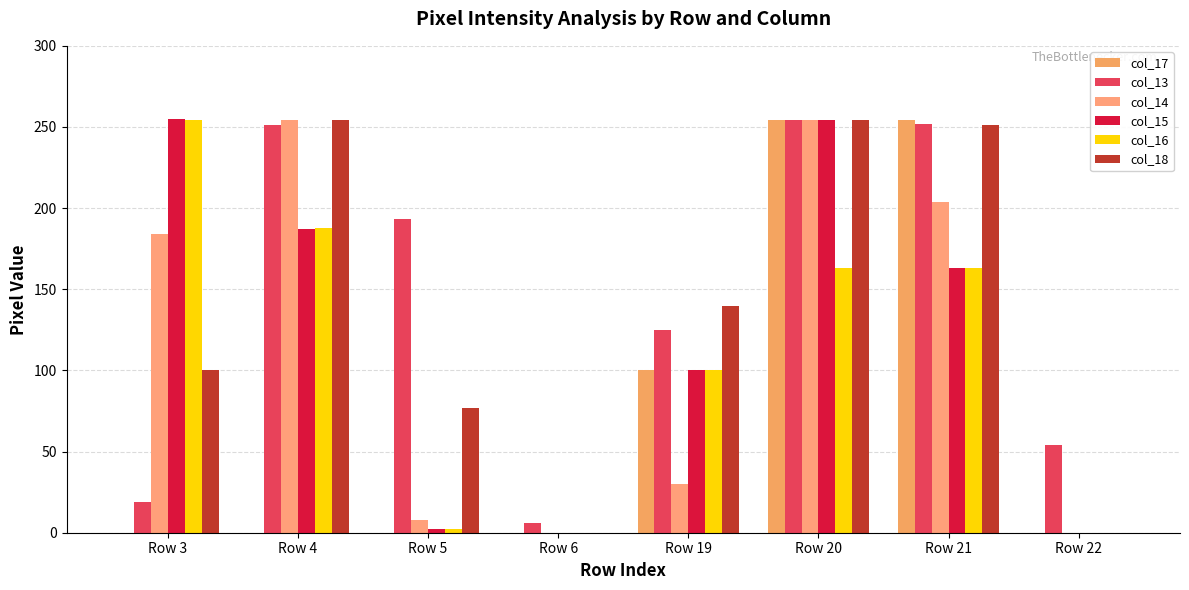

What is the total value across all series at Row 20?

1433